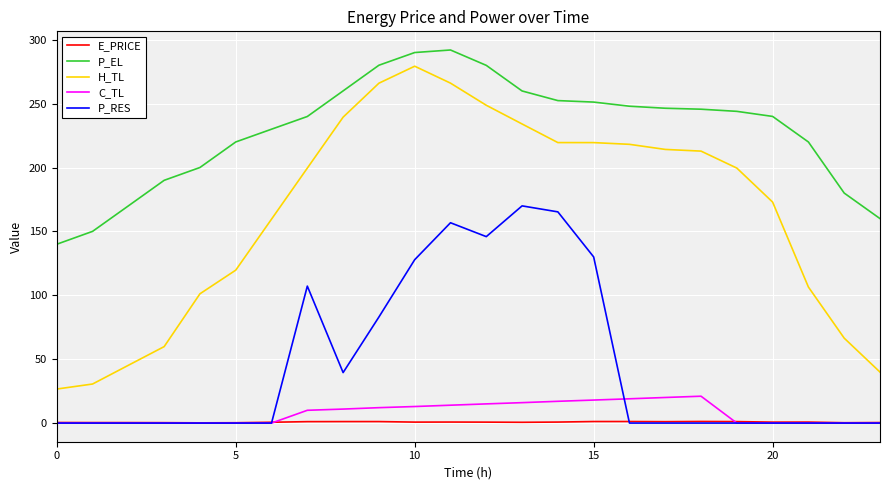

What is the minimum value for H_TL?

26.6